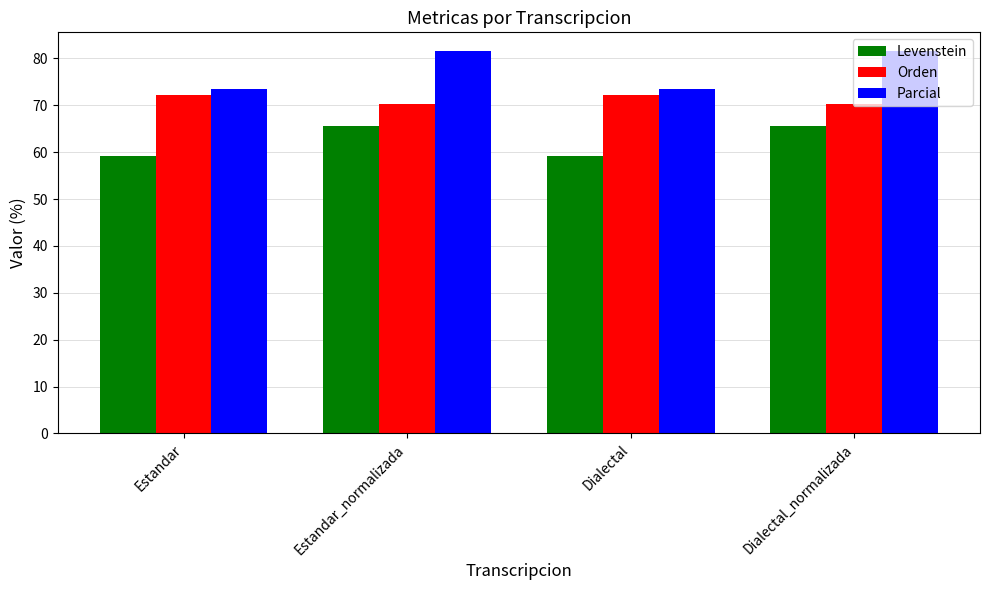

The Orden series shows 118.8 at Dialectal. True or false?

False